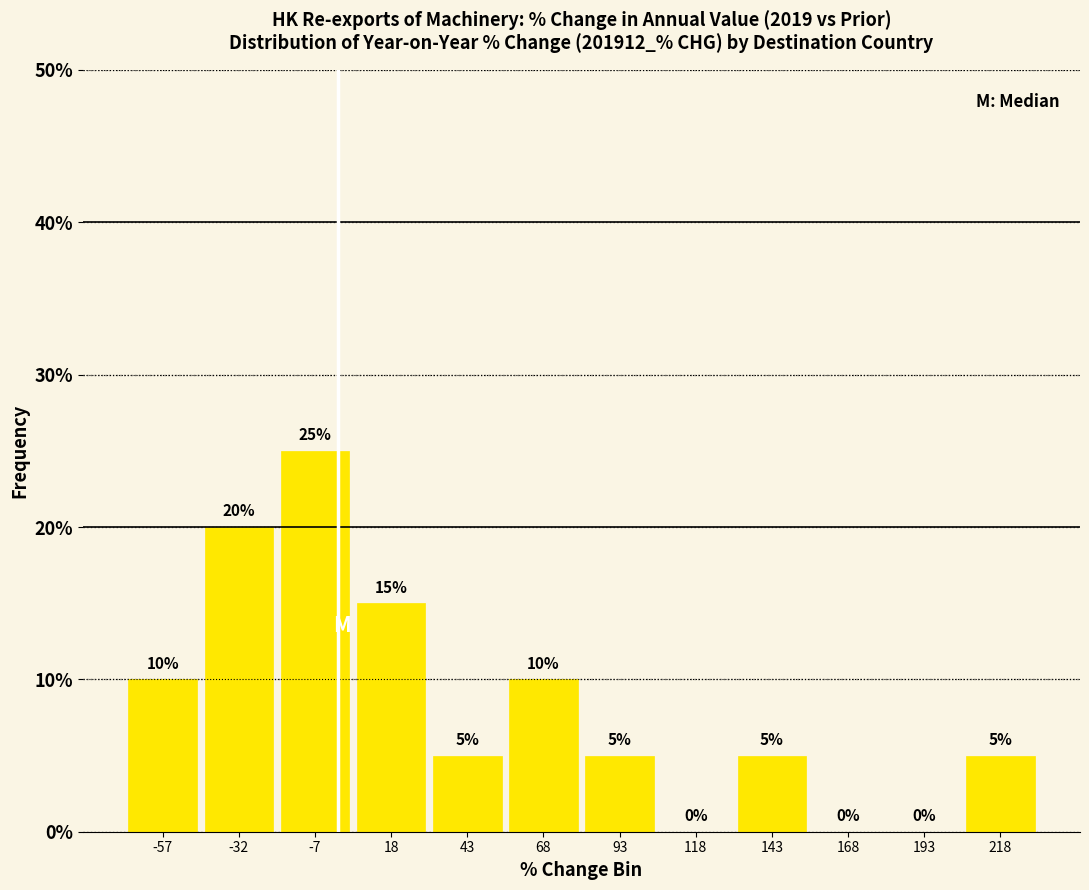

How tall is the bar that spans -45 to -20 on the x-axis? The bar edges are not printed on the chart, so give them approximately, as read against the axis.

20